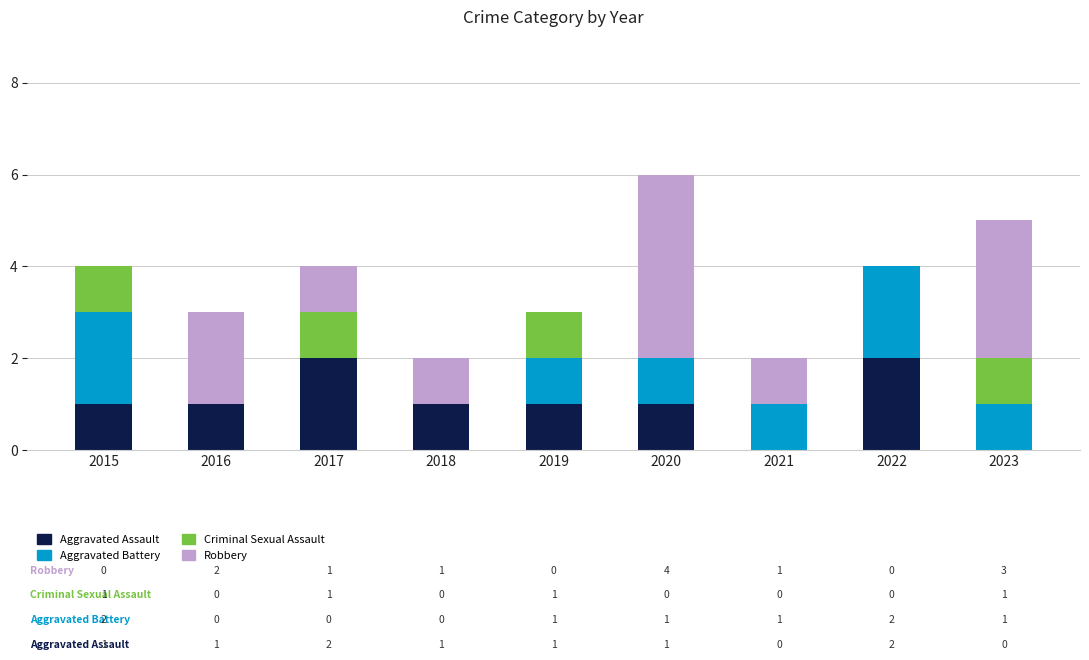

What is the total value across all series at 2019?

3